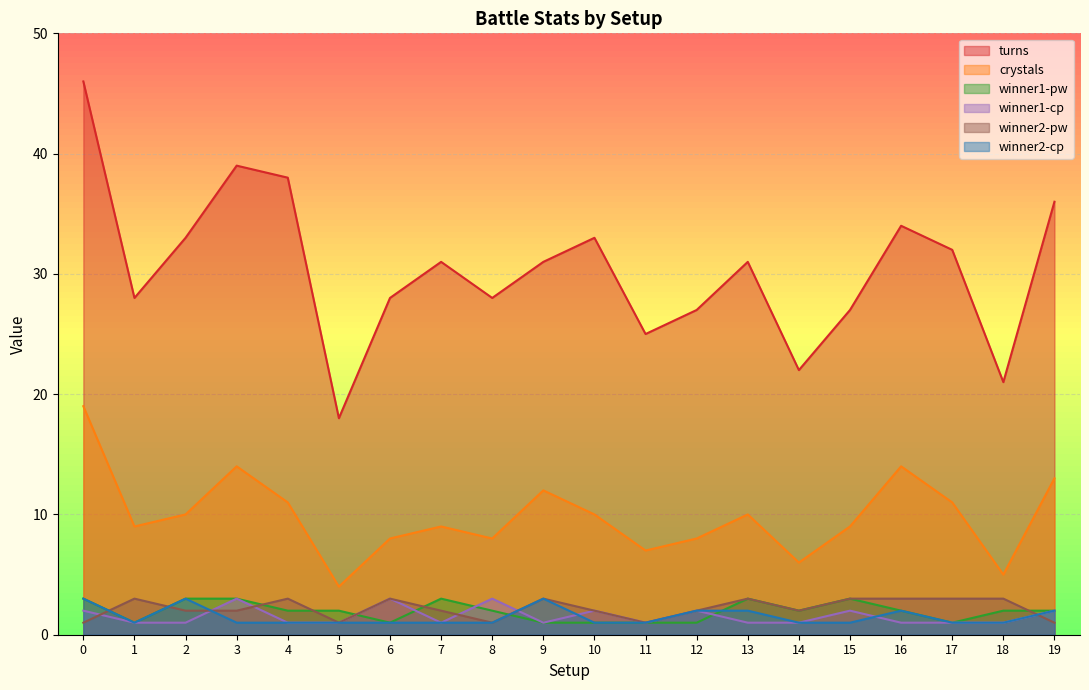

How many data points in crystals are above 10?

7